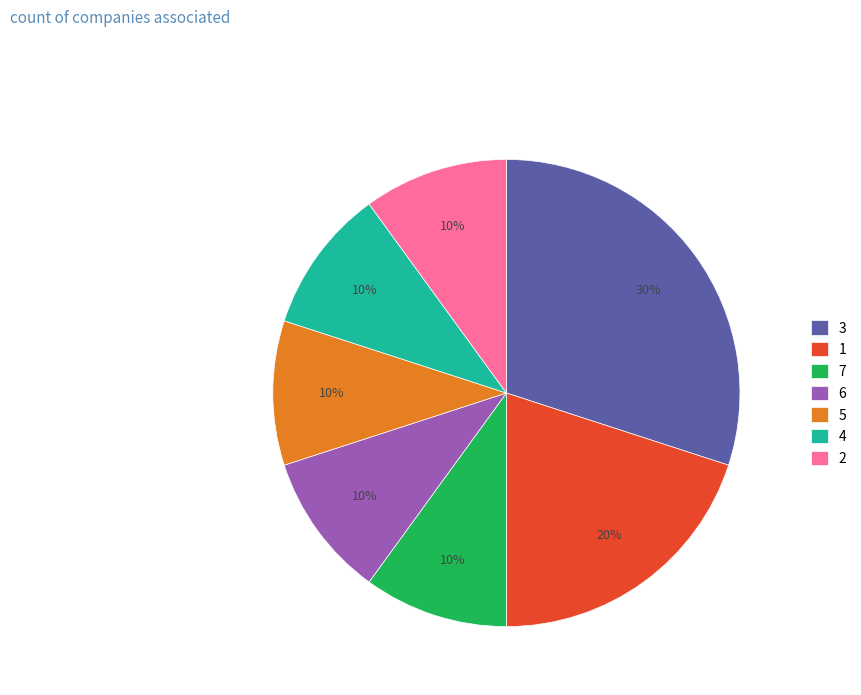

Which has a higher value, 1 or 5?

1